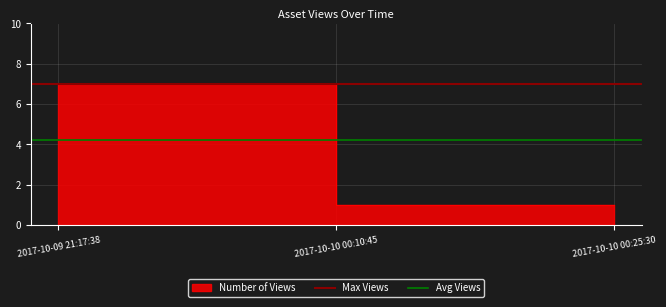

How many lines are shown in the chart?

2